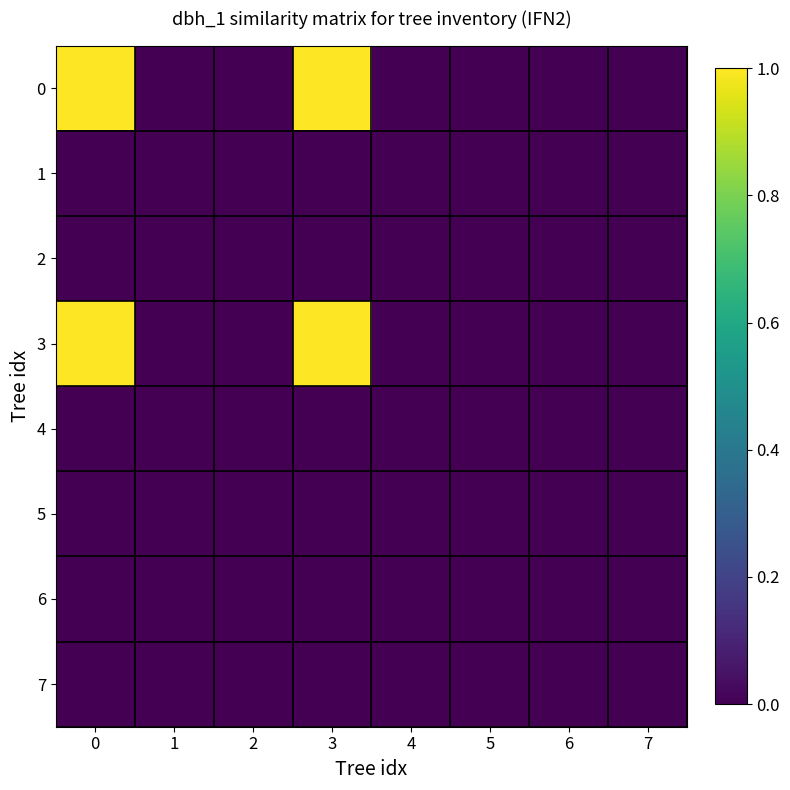

Reading left to right, transcribe all the data shown in this chart.

0: 0=1	1=0	2=0	3=1	4=0	5=0	6=0	7=0
1: 0=0	1=0	2=0	3=0	4=0	5=0	6=0	7=0
2: 0=0	1=0	2=0	3=0	4=0	5=0	6=0	7=0
3: 0=1	1=0	2=0	3=1	4=0	5=0	6=0	7=0
4: 0=0	1=0	2=0	3=0	4=0	5=0	6=0	7=0
5: 0=0	1=0	2=0	3=0	4=0	5=0	6=0	7=0
6: 0=0	1=0	2=0	3=0	4=0	5=0	6=0	7=0
7: 0=0	1=0	2=0	3=0	4=0	5=0	6=0	7=0